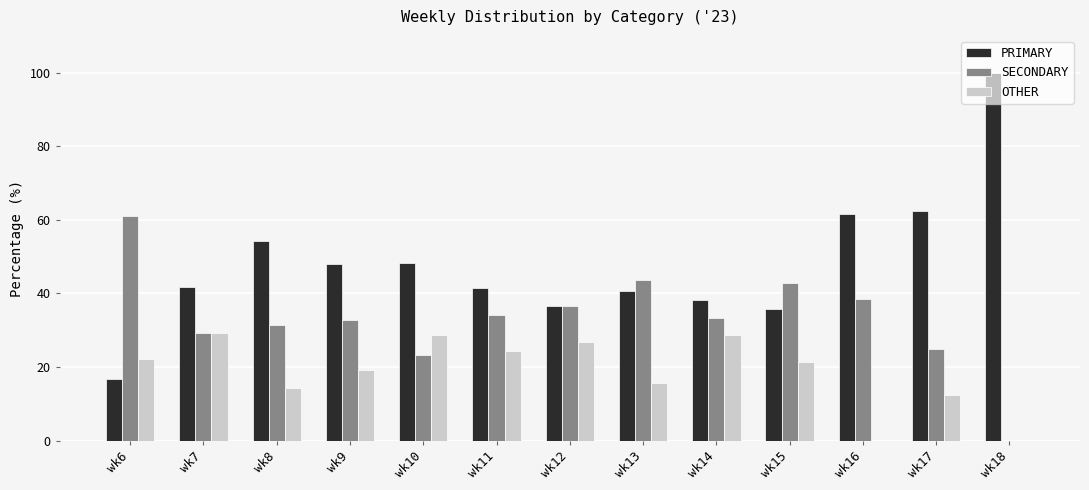

What is the greatest value displayed?

100.0